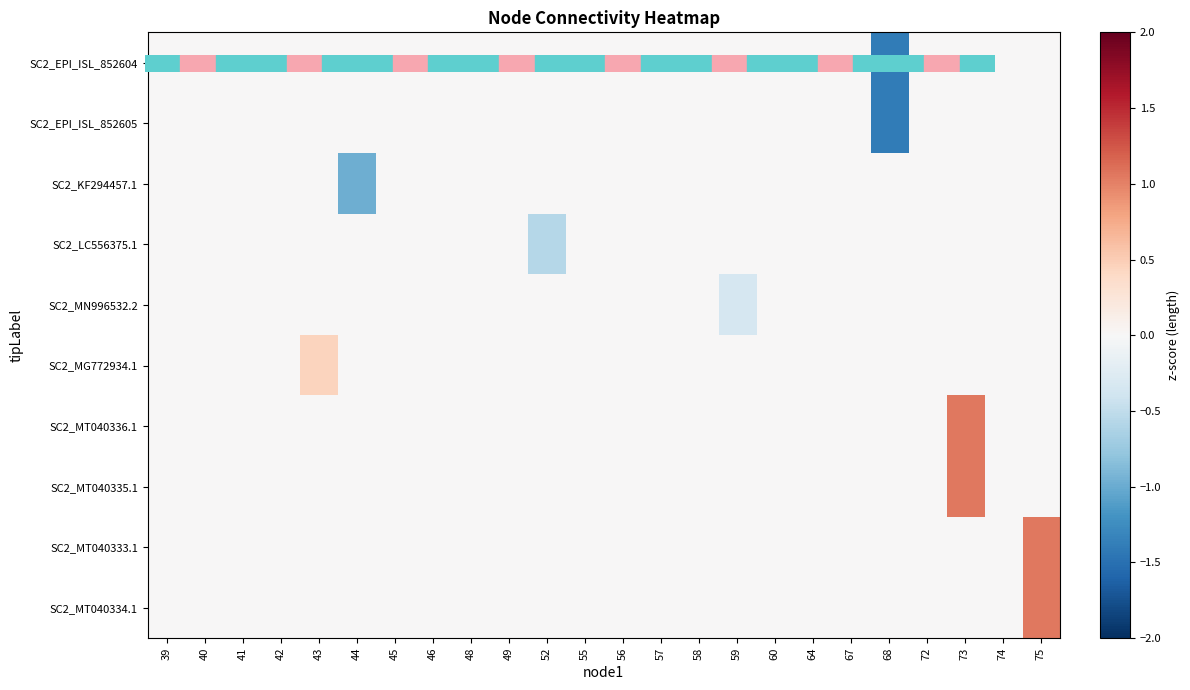

At which category does the chart reach its minimum across all series?

68